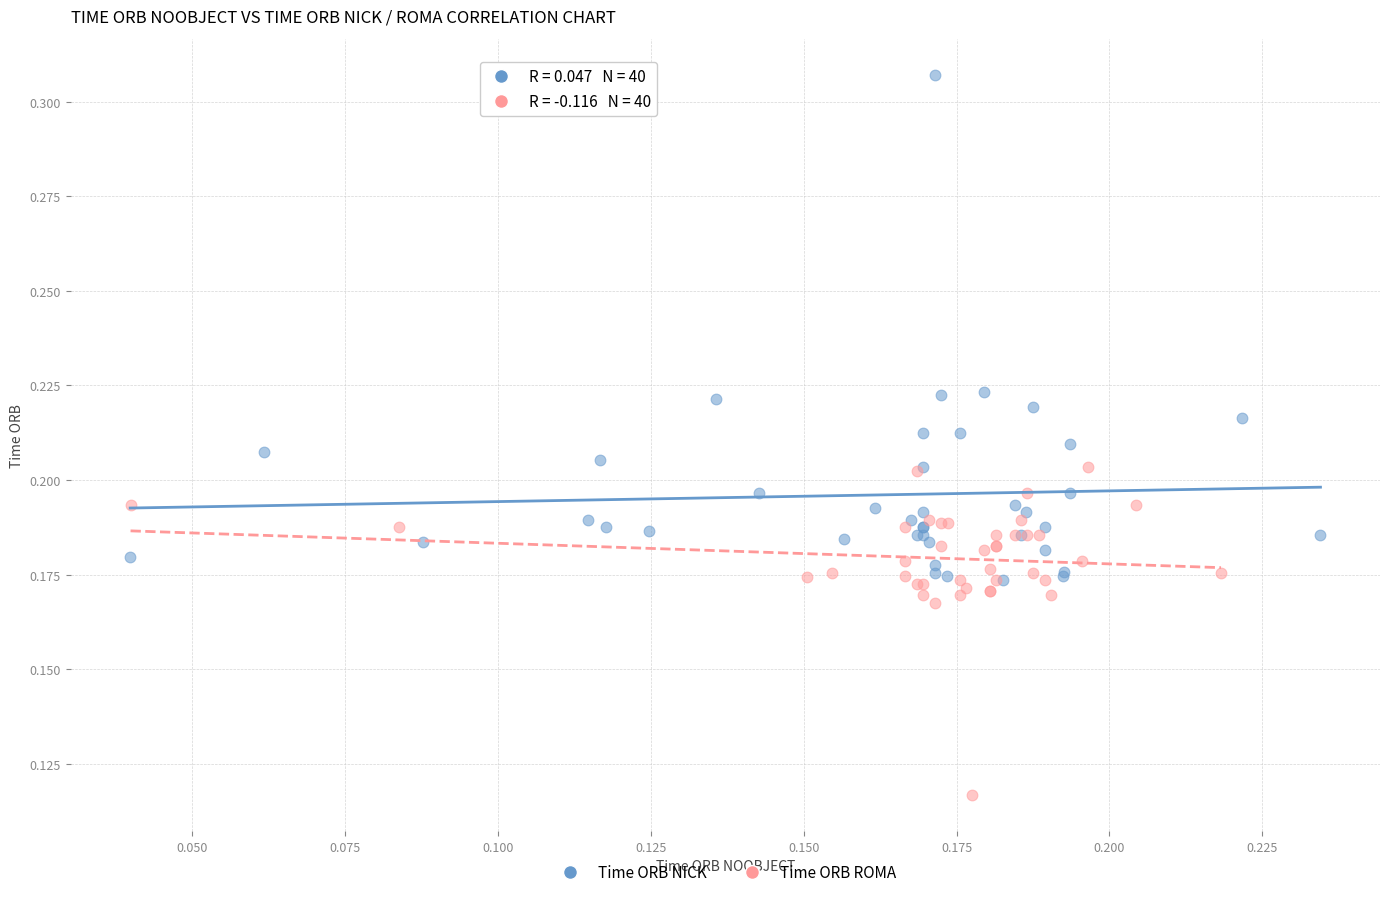

Which series reaches the minimum Y coordinate?

Time ORB ROMA